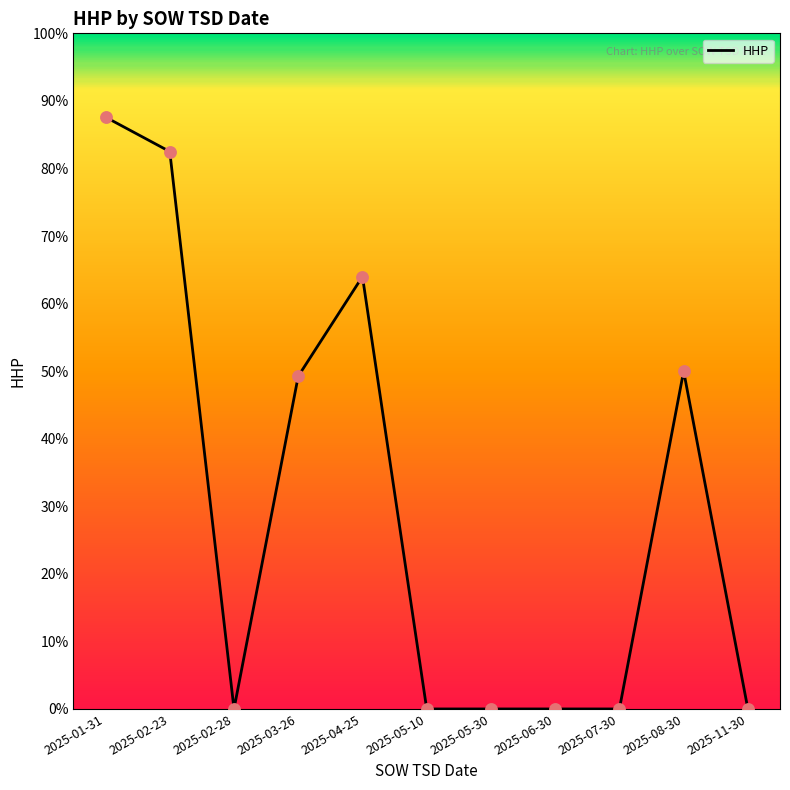

Approximately how many times larger is the value at 2025-03-26 compared to 2025-04-25?

0.8